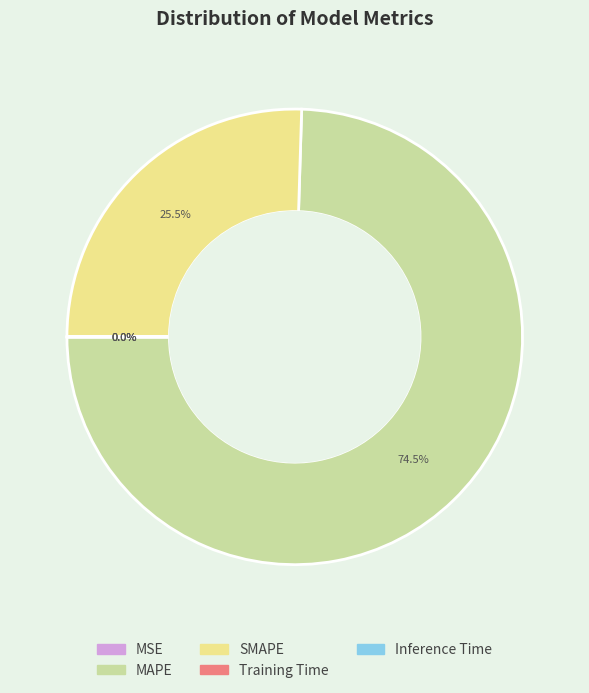

What is the majority slice?

MAPE